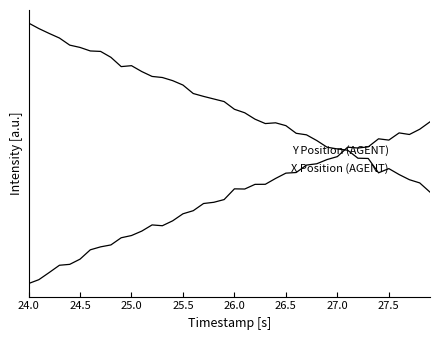

Does the chart display data point markers on the line(s)?

No